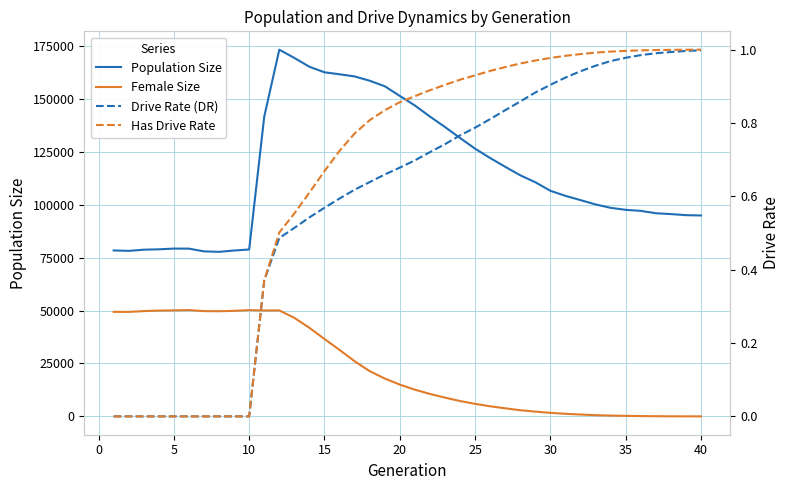

How many values in Has Drive Rate are above zero?

30